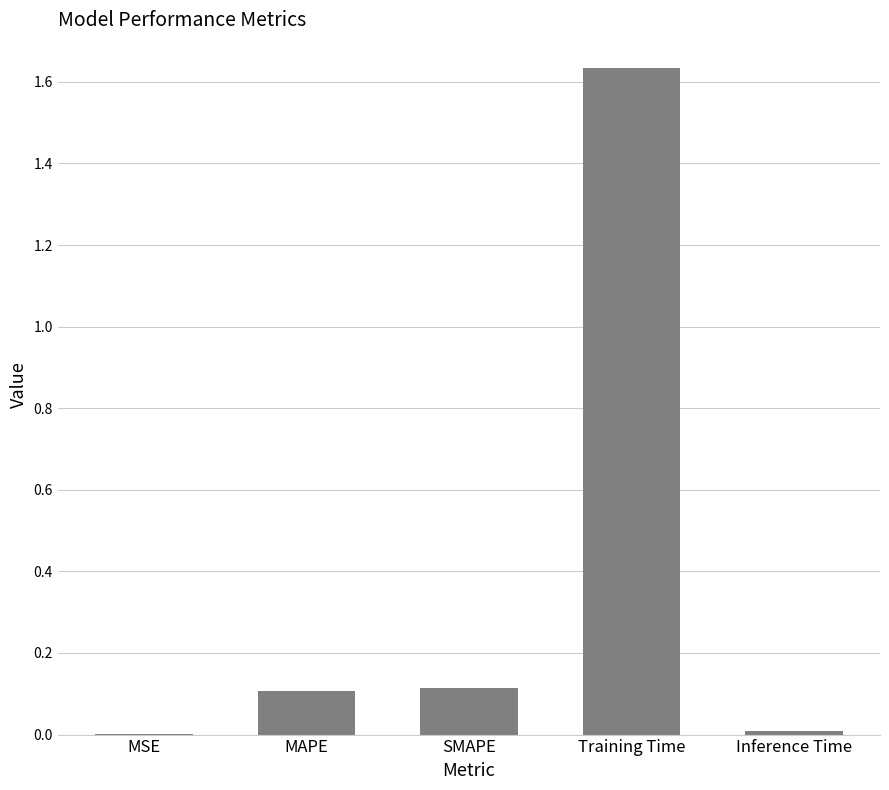

How many distinct data groups are displayed?

1